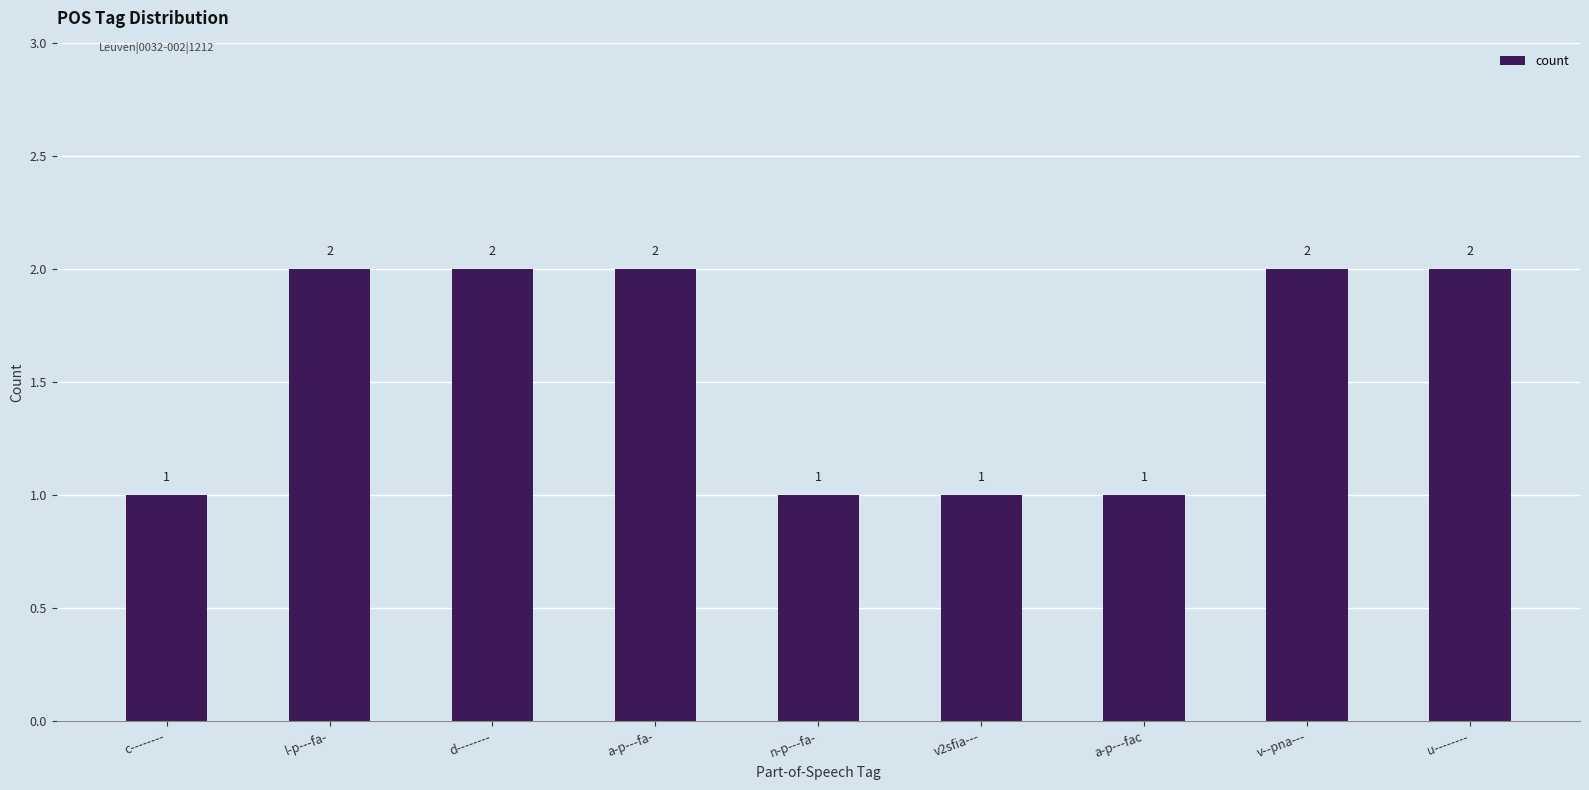

The value at a-p---fa- is 3. True or false?

False